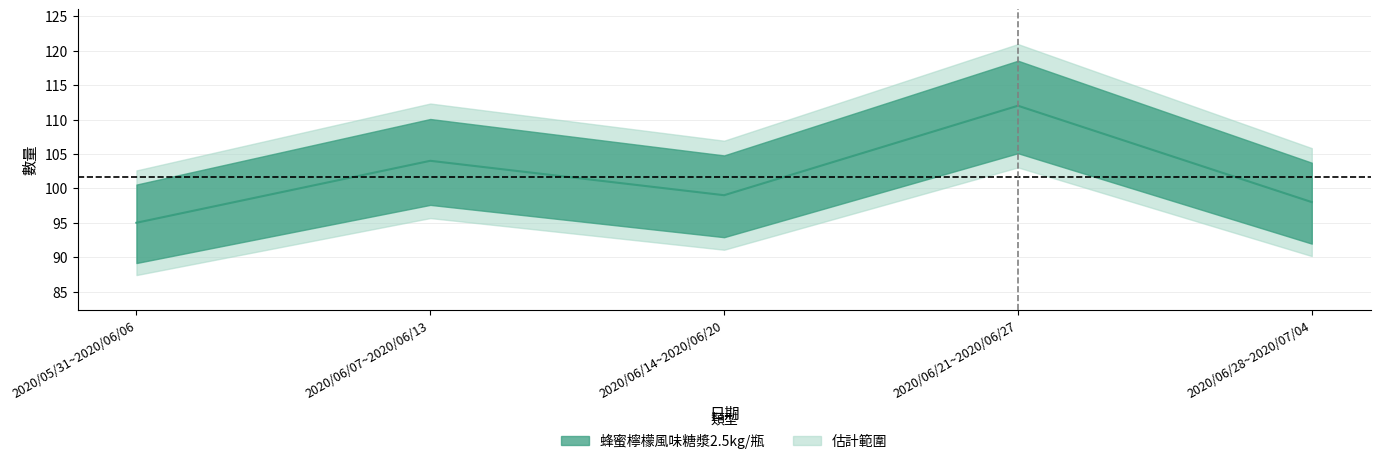

Reading right to left, list all the values displayed in this chart.

98	112	99	104	95